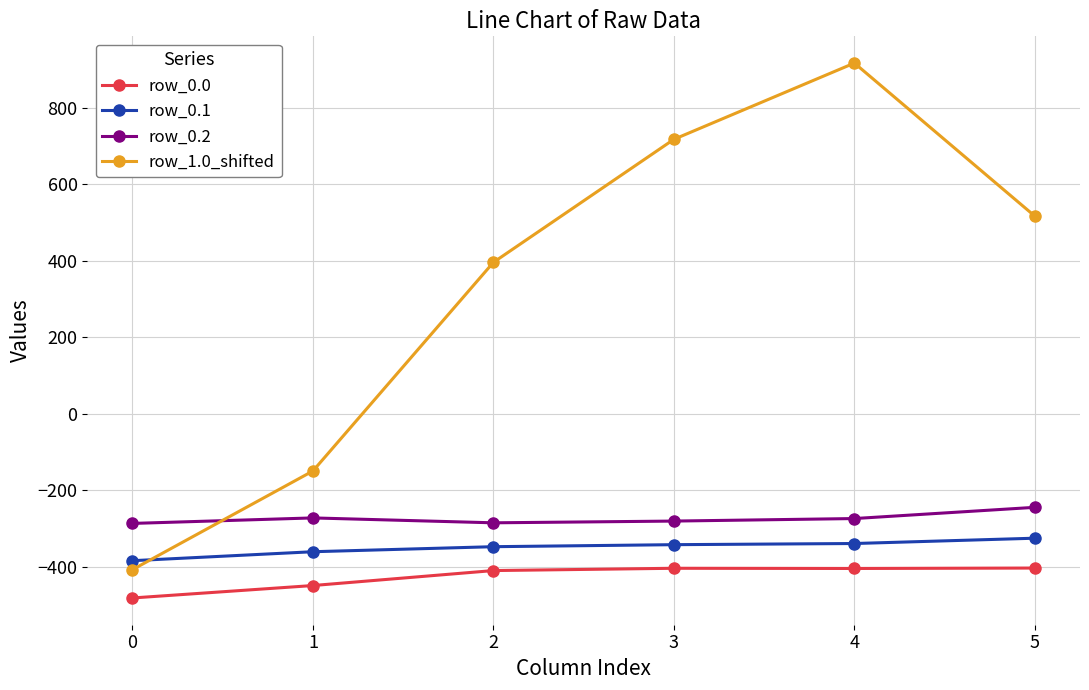

What is the value of the row_1.0_shifted point at the 5th from the left?

916.2